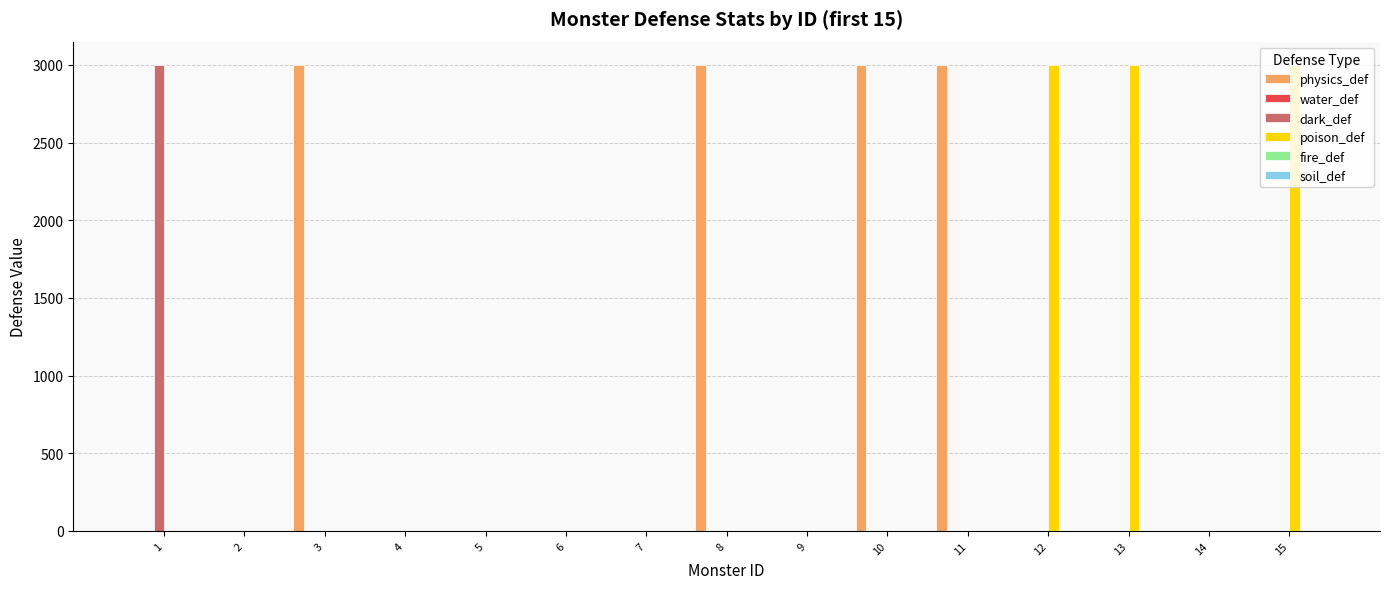

What is the greatest value displayed?

3000